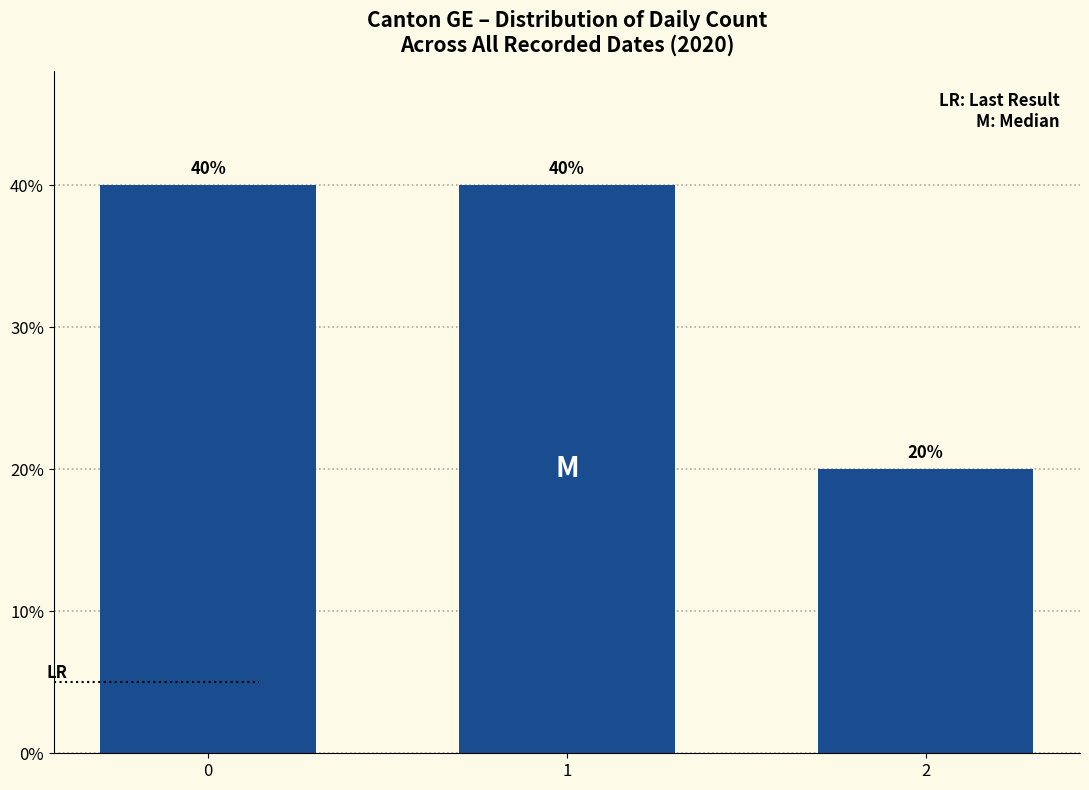

True or false: the data shows 11 at 2.

False